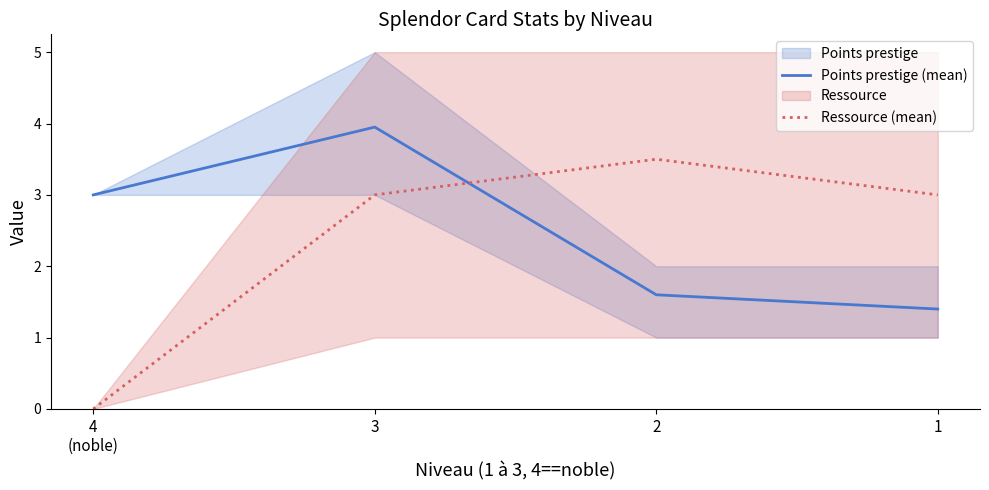

Reading right to left, what are all the values shown in this chart?

Points prestige (mean): 1.4	1.6	4.0	3.0
Ressource (mean): 3.0	3.5	3.0	0.0